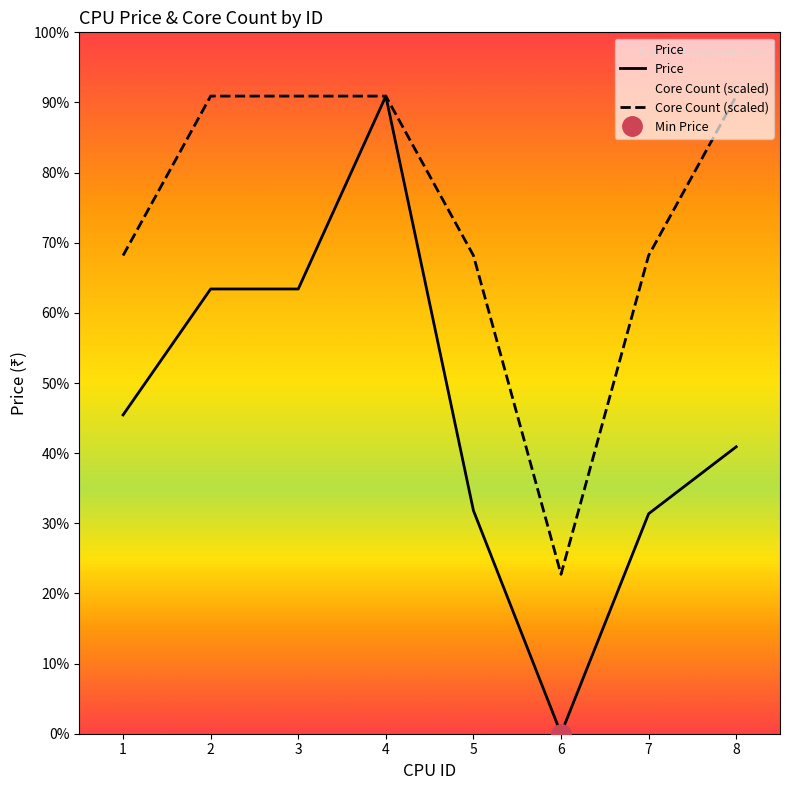

True or false: Core Count (scaled) and Price cross at least once.

False